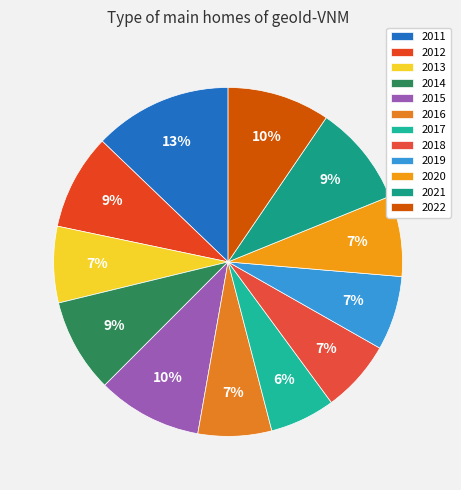

Count the number of slices in the pie.

12